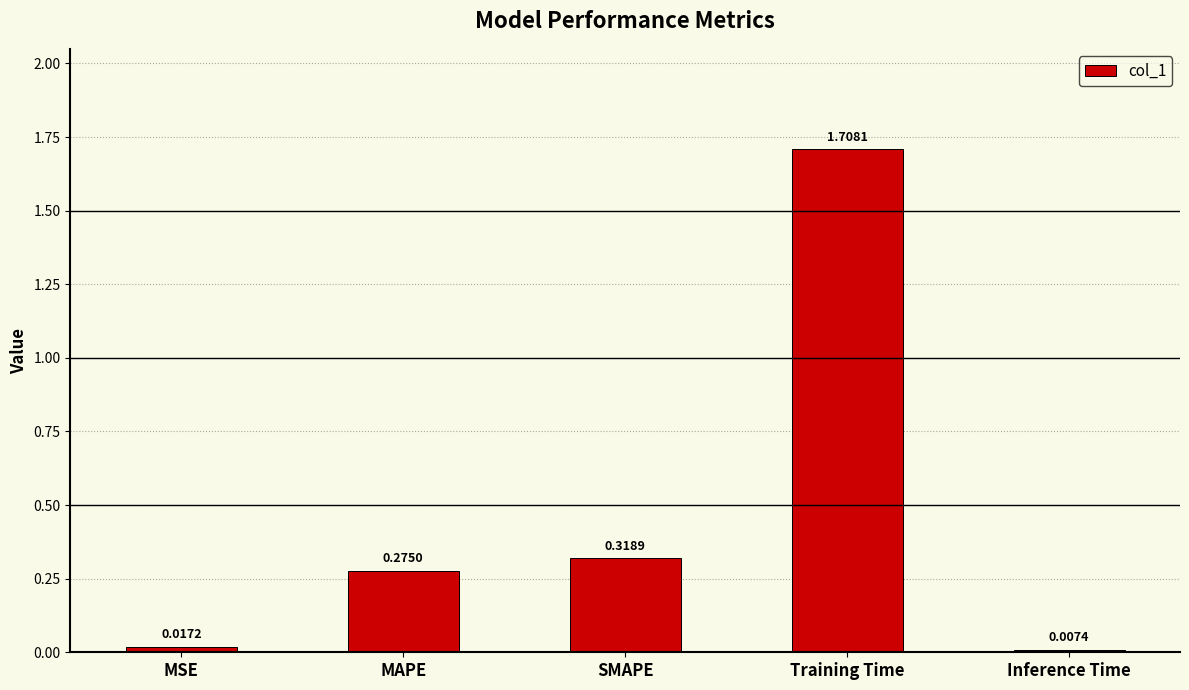

What is the difference between the maximum and minimum values?

1.7